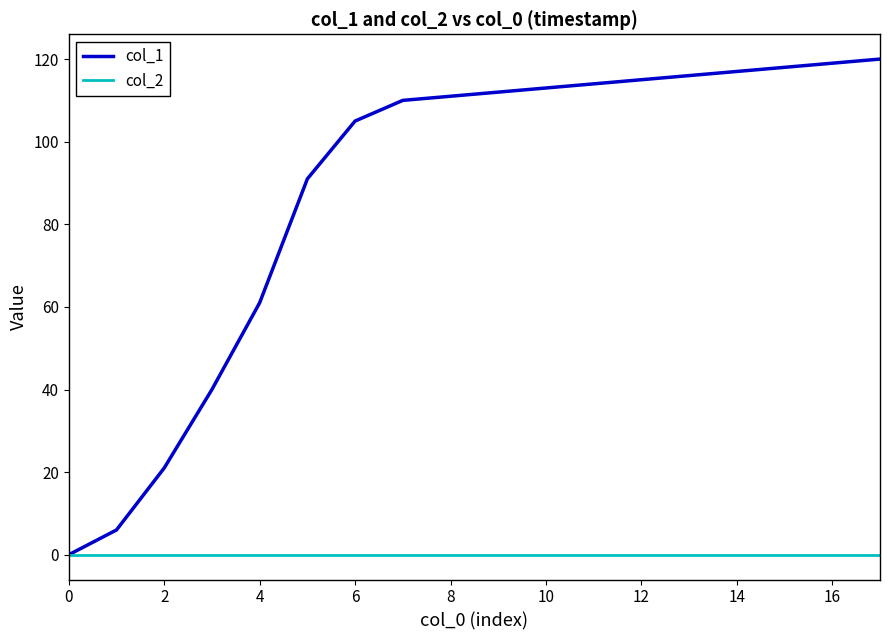

What are all the series names shown in the legend?

col_1, col_2